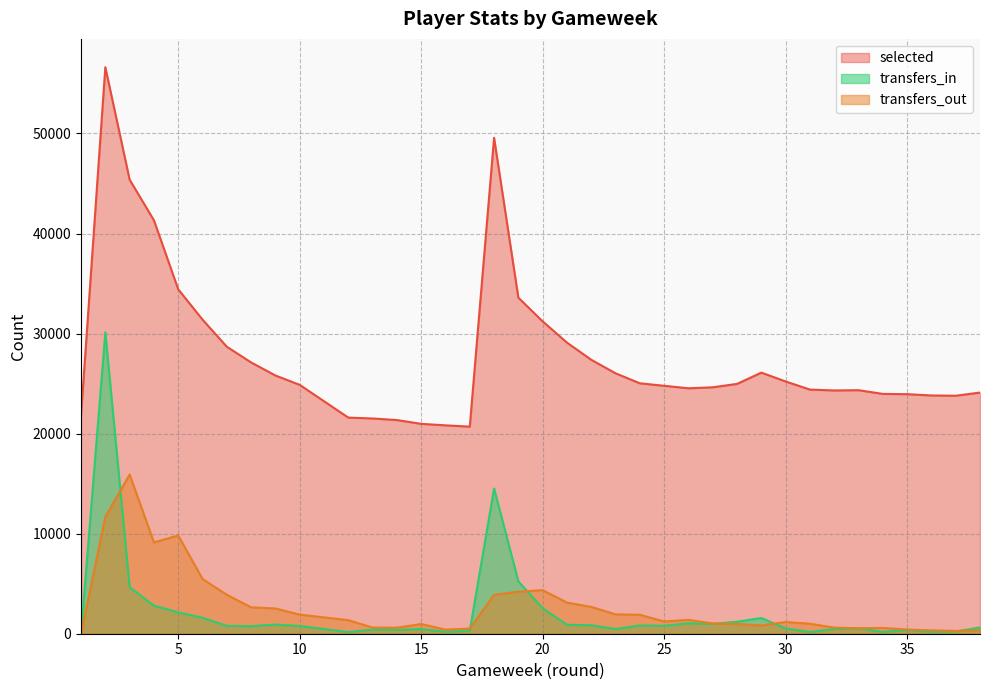

True or false: selected and transfers_in intersect in this chart.

False